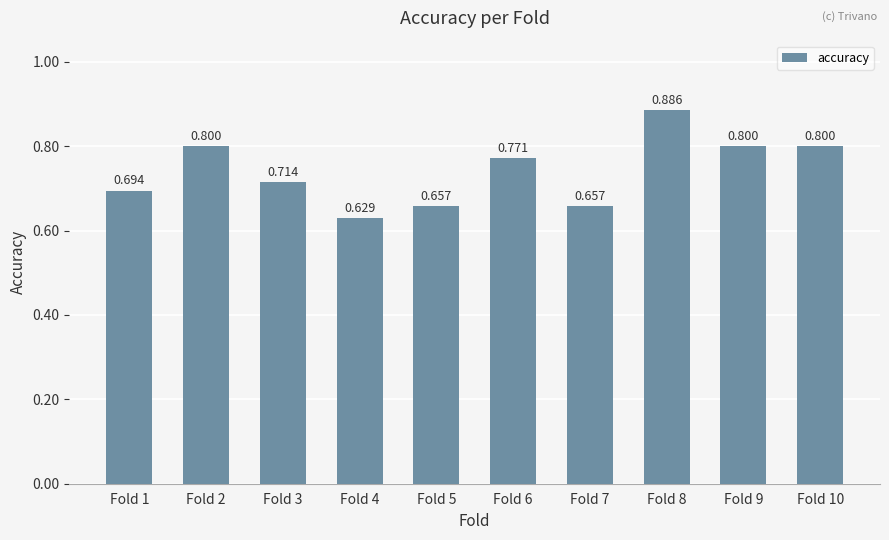

Are the bars horizontal?

No